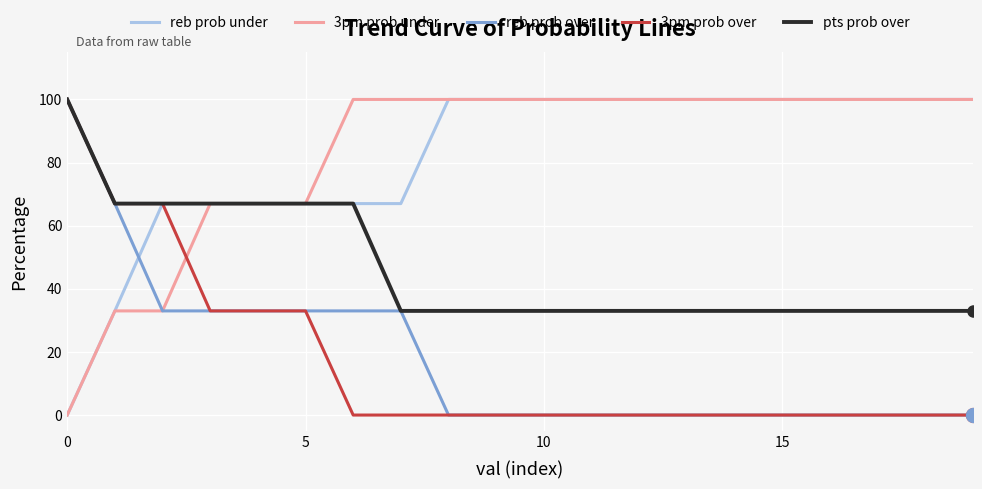

After their last crossing, which series has the higher values: 3pm prob under or 3pm prob over?

3pm prob under